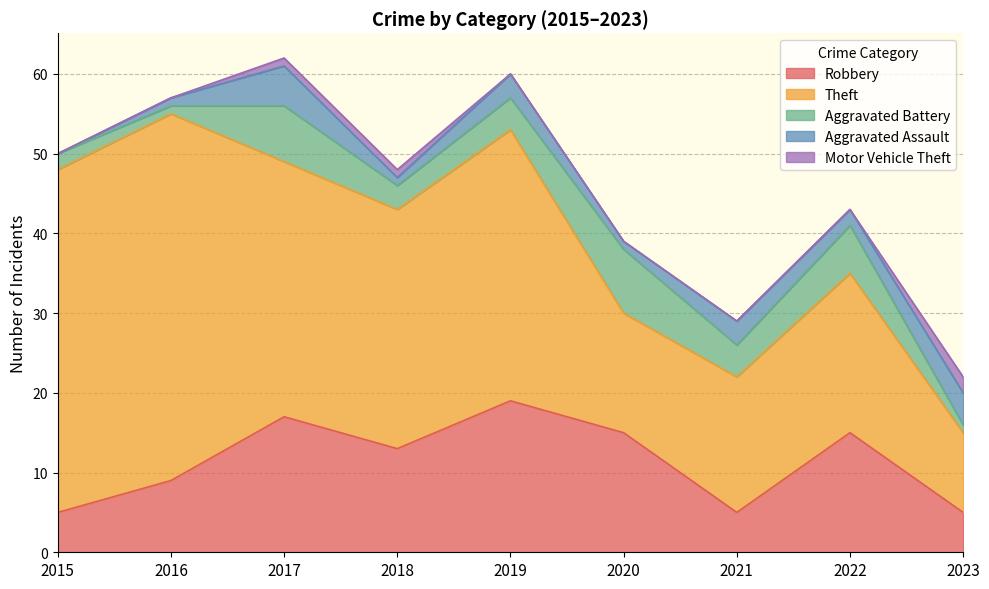

Which series has the largest total across all categories?

Theft